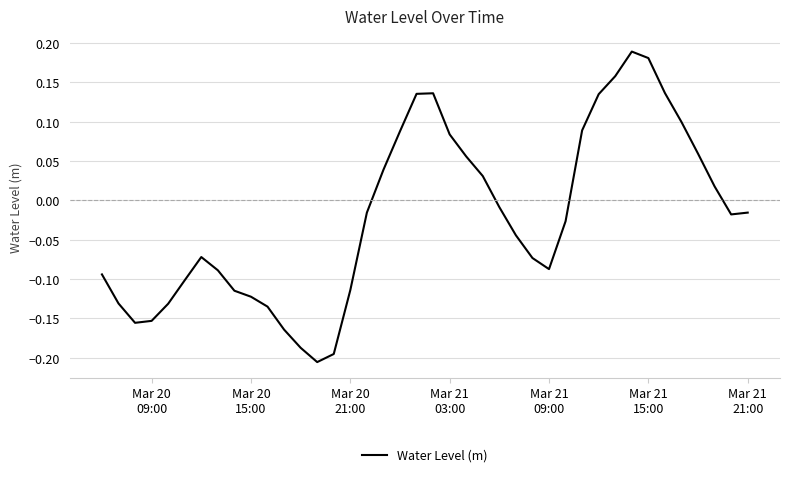

What is the difference between the maximum and minimum values?

0.4